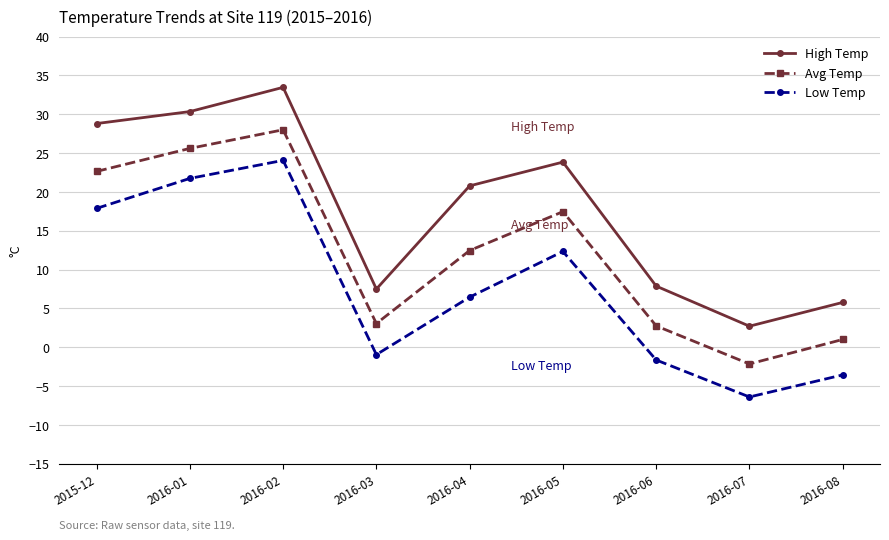

How many interior local peaks does the Avg Temp series have?

2